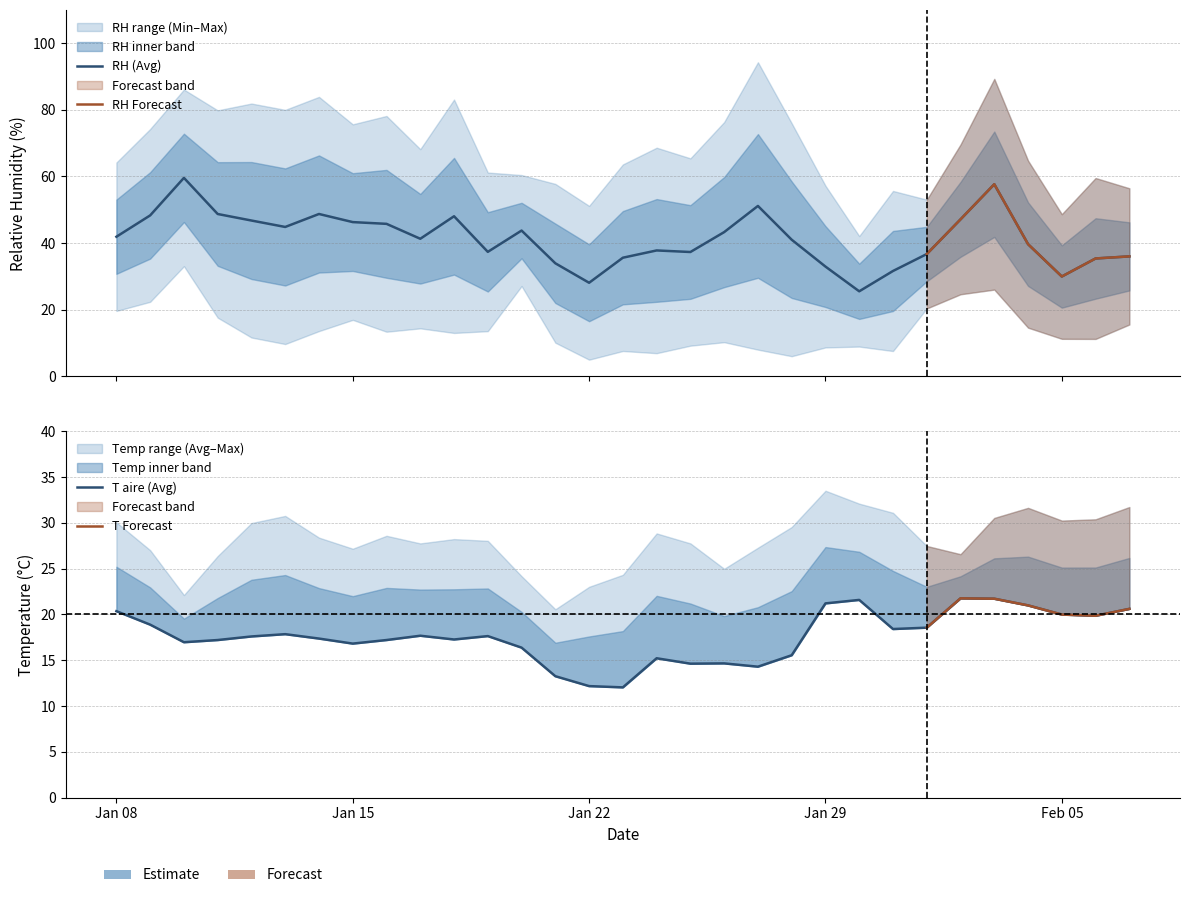

What is the sum of the RH_Max values at 2018-01-12 and 2018-01-30?

124.0